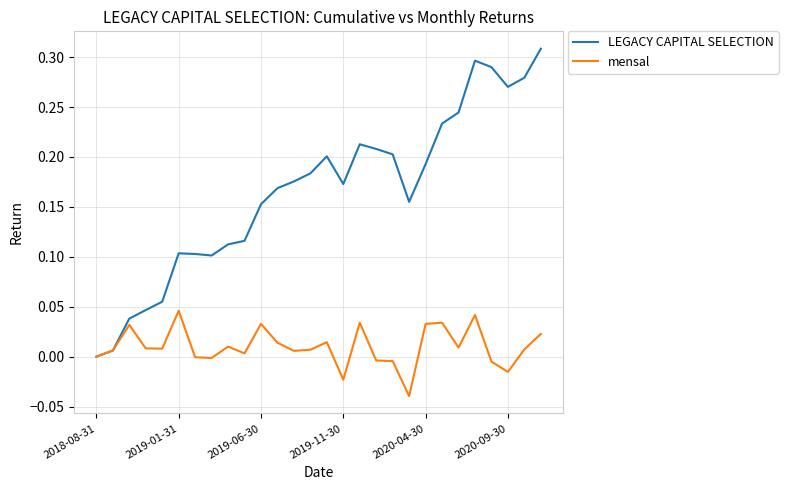

Which series has the largest range (max minus min)?

LEGACY CAPITAL SELECTION